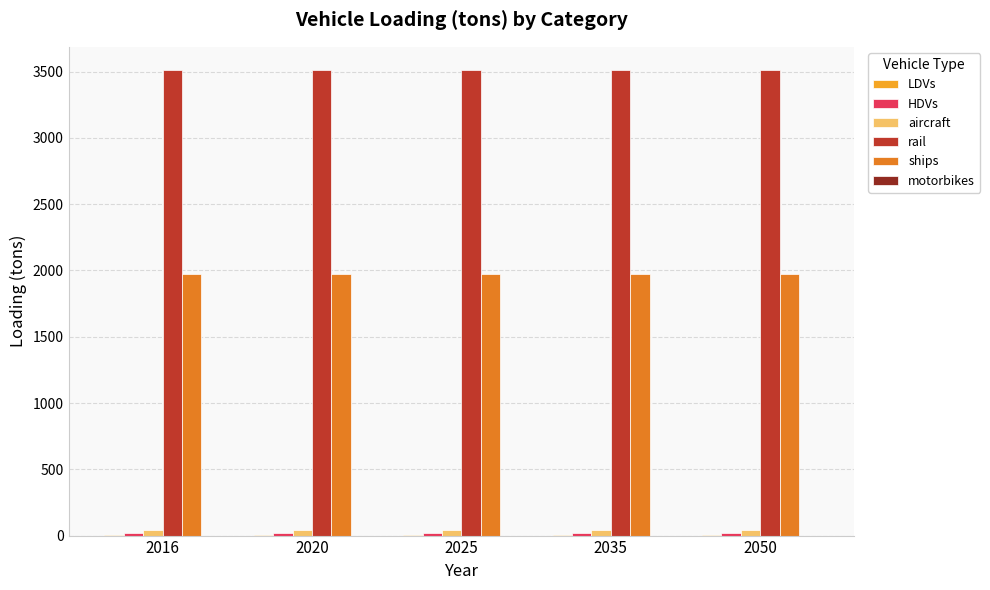

What is the maximum value for rail?

3512